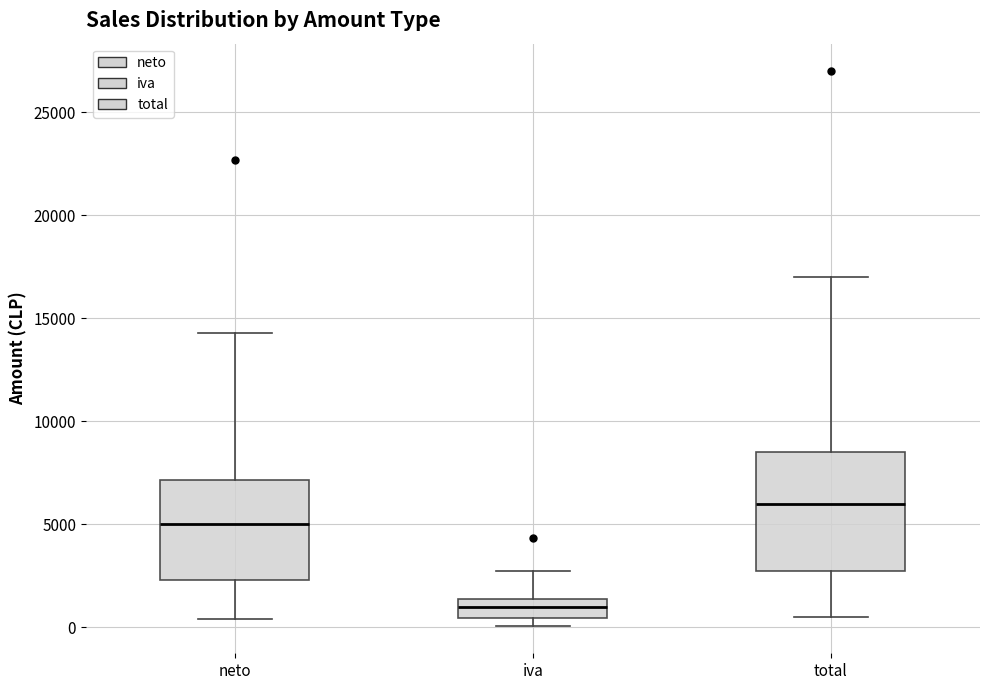

Which box's median line is the highest?

total